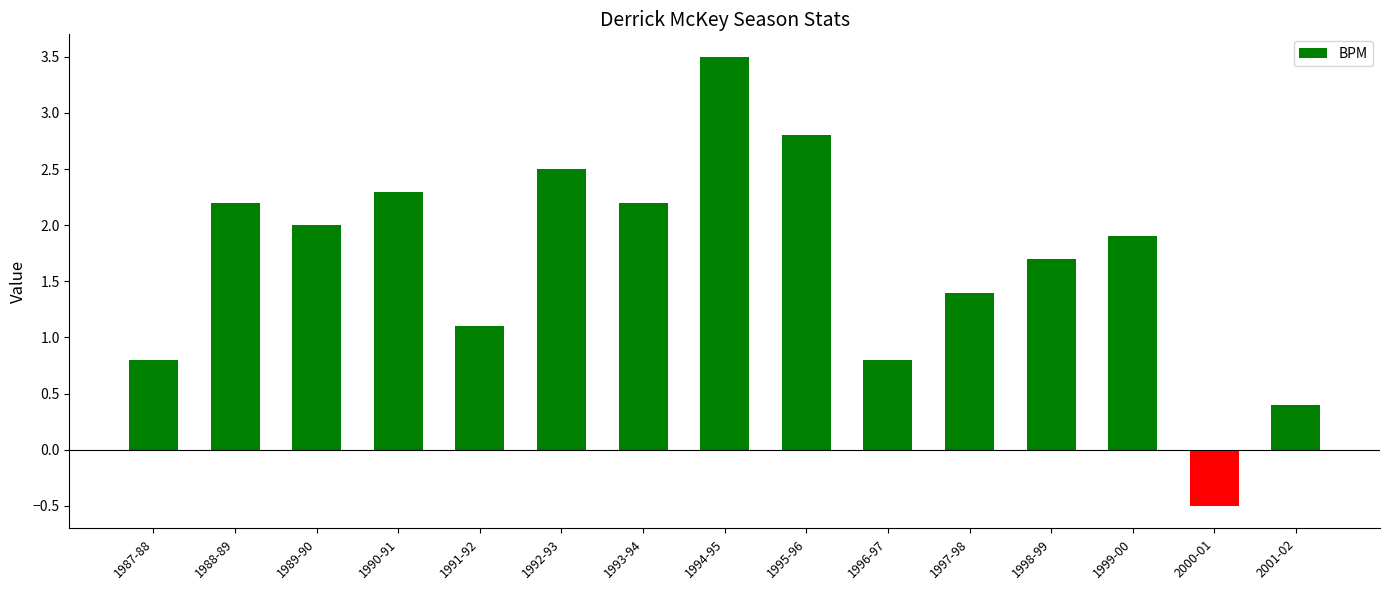

Is it true that the value at 1988-89 is 0.7?

False